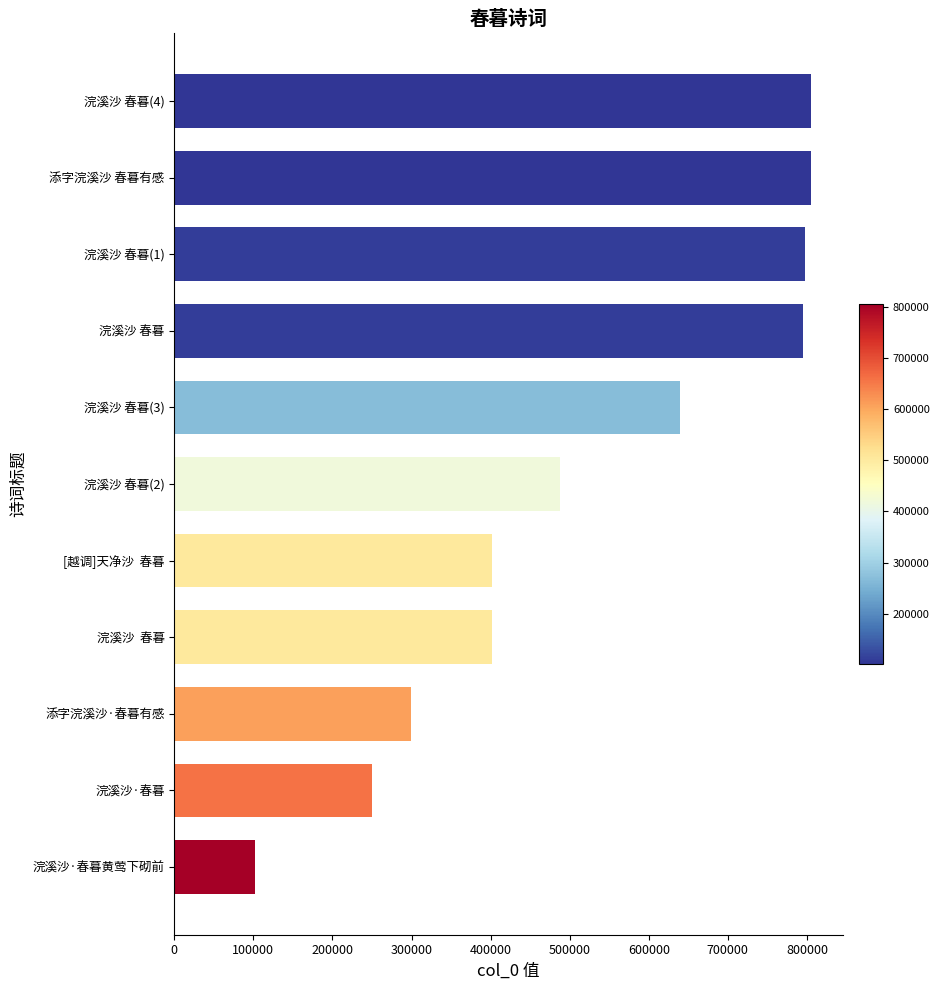

What is the smallest value displayed?

101740